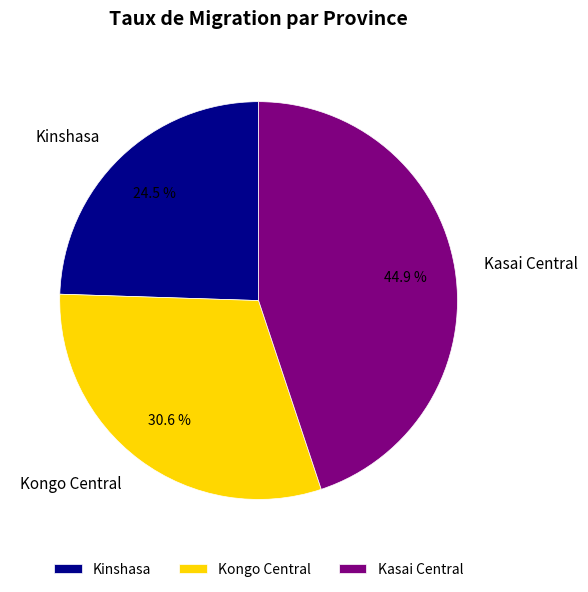

Which slice is the smallest?

Kinshasa